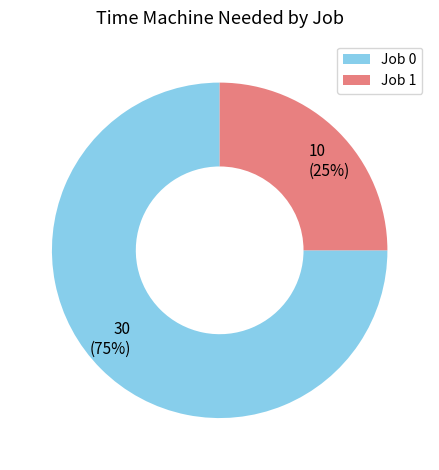

Is there a majority slice in this chart?

Yes